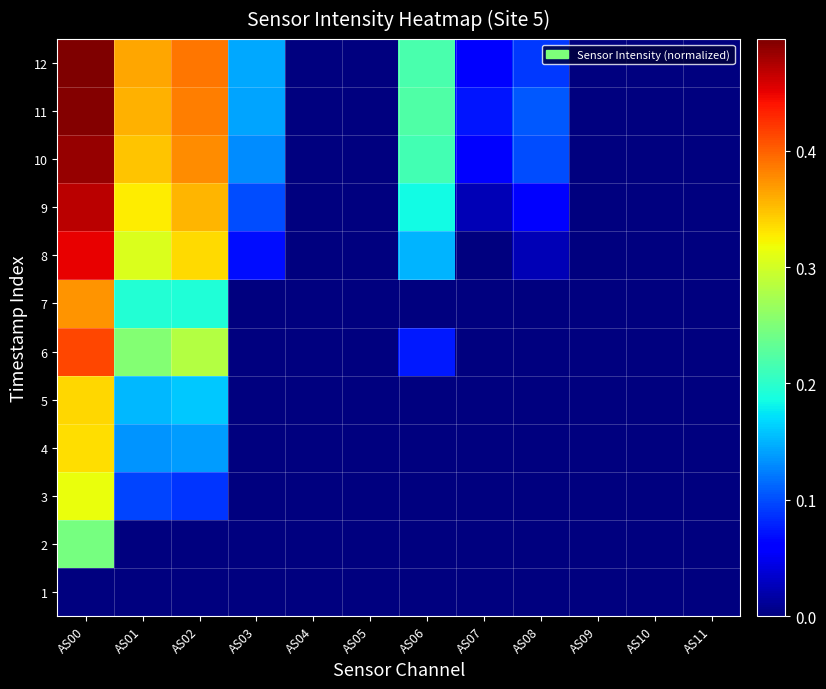

Rank the series at AS11 from highest to lowest value.

1, 2, 3, 4, 5, 6, 7, 8, 9, 10, 11, 12